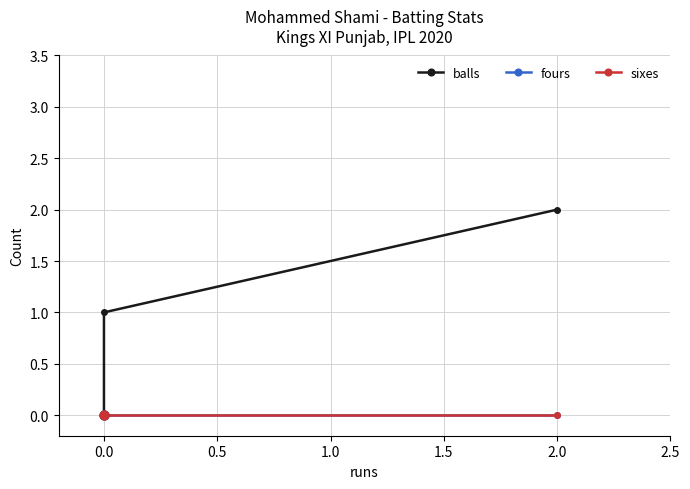

Which series has the largest total across all categories?

balls